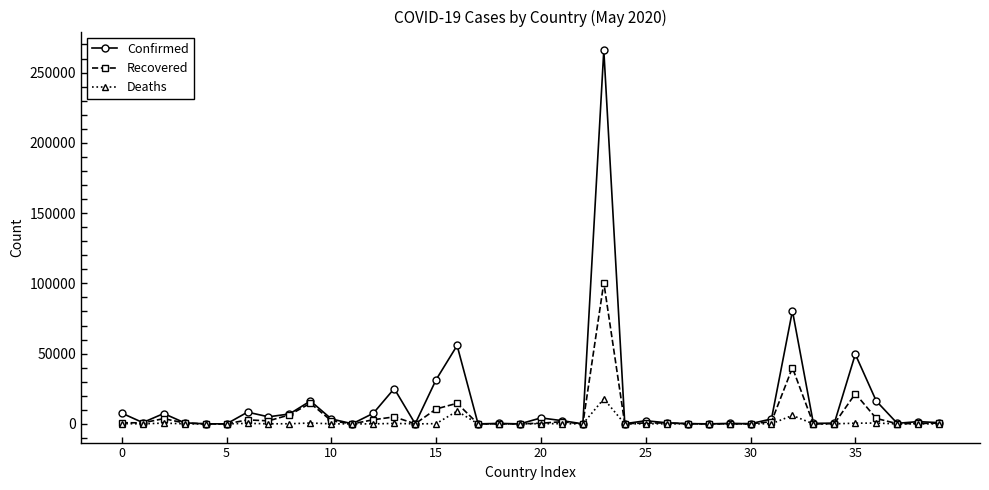

Which series has the largest total across all categories?

Confirmed